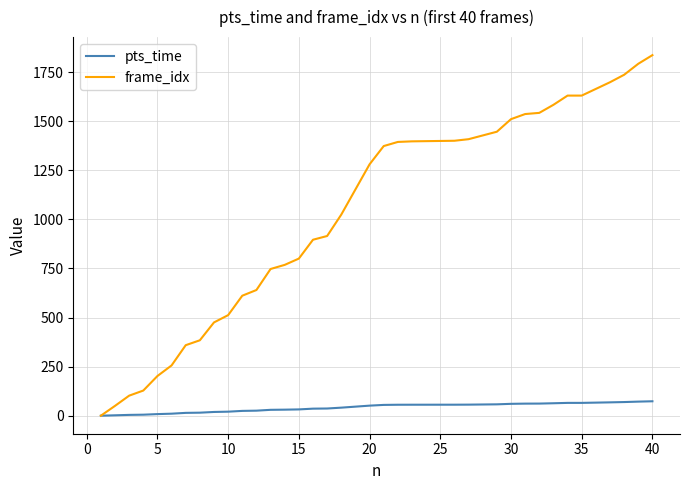

What is the difference between the second highest and minimum values in the pts_time series?

71.7